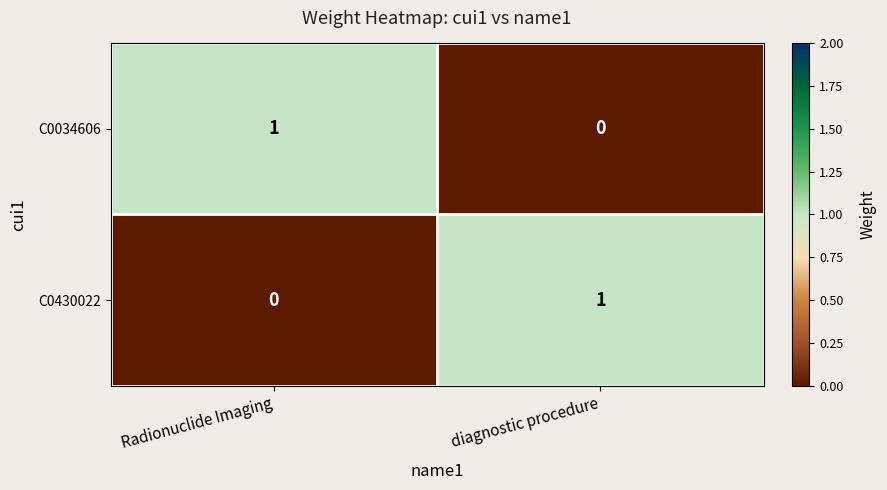

Reading left to right, list all the values displayed in this chart.

C0034606: 1	0
C0430022: 0	1